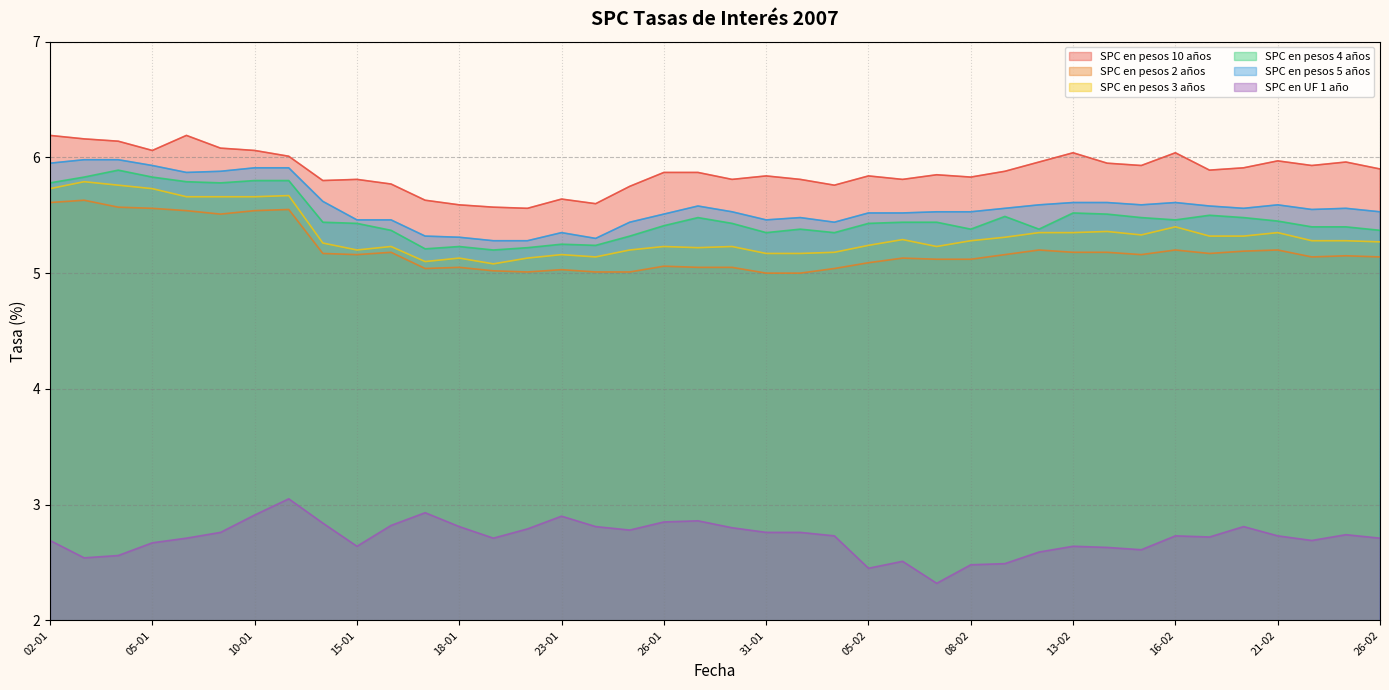

True or false: SPC en pesos 4 años and SPC en pesos 3 años cross at least once.

False